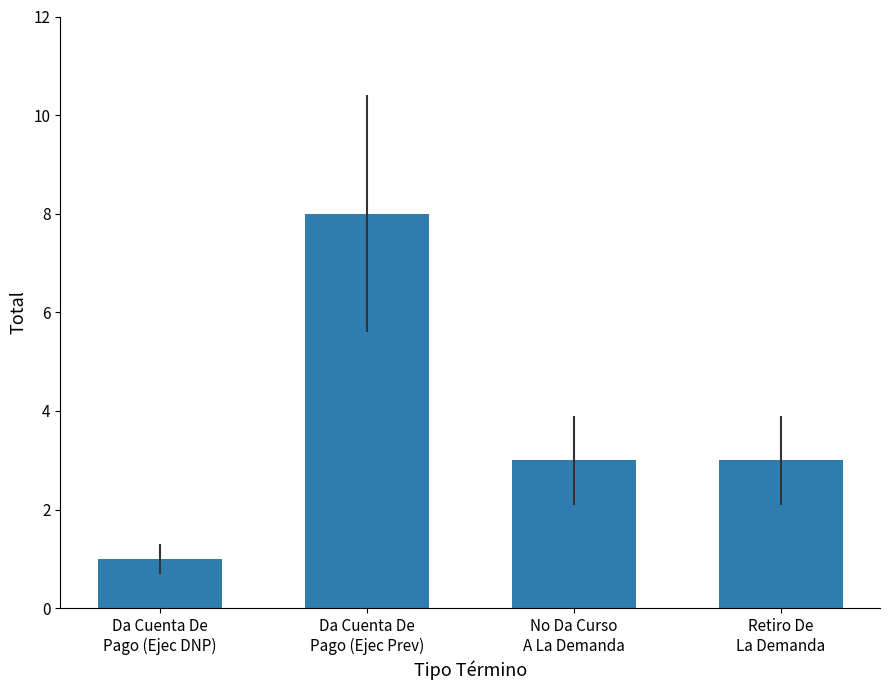

Reading right to left, list all the values displayed in this chart.

3	3	8	1